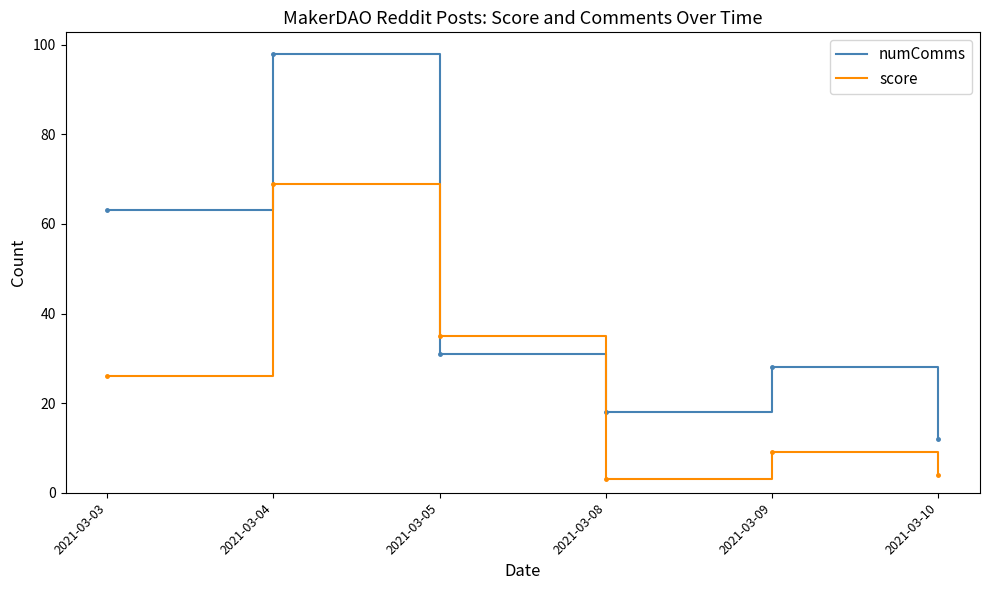

What is the total value across all series at 2021-03-10?

16